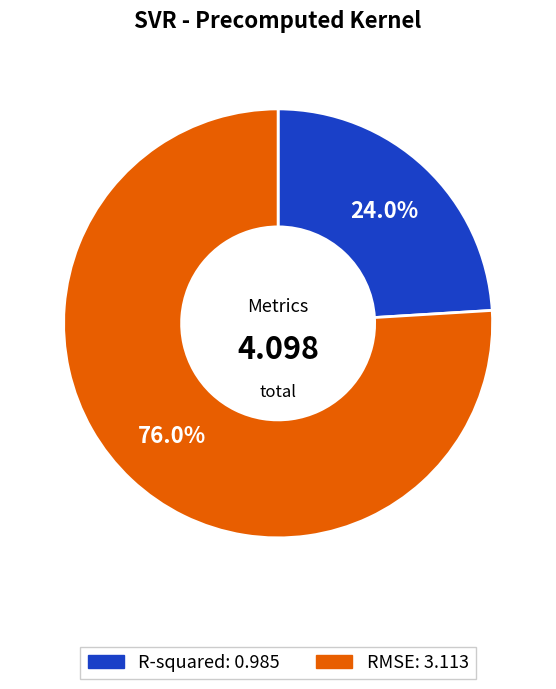

What is the largest slice in the pie chart?

RMSE